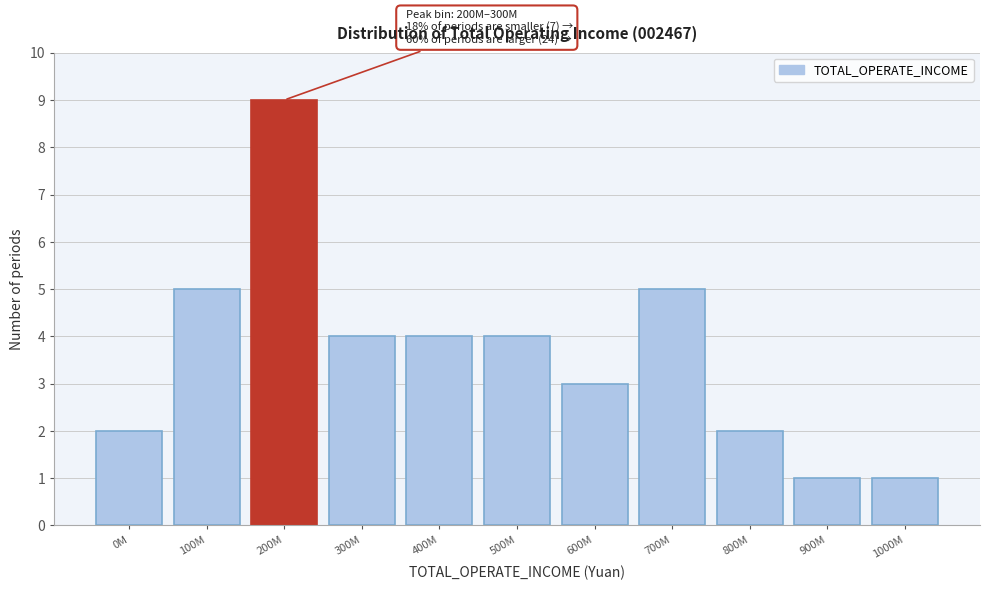

Reading left to right, extract all data points from this chart.

2	5	9	4	4	4	3	5	2	1	1